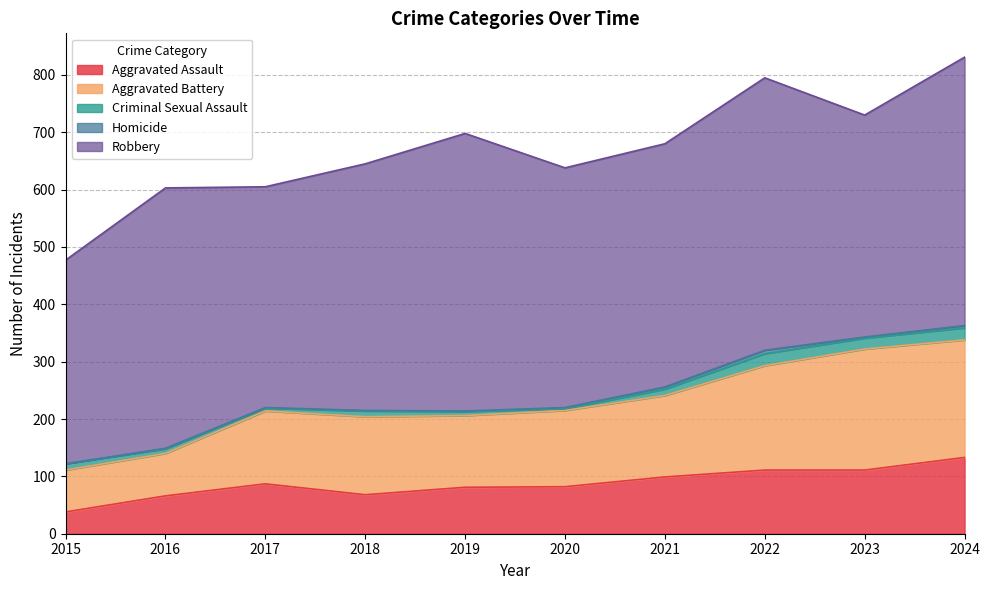

Rank the categories by Aggravated Battery value from highest to lowest.

2023, 2024, 2022, 2021, 2018, 2020, 2017, 2019, 2016, 2015